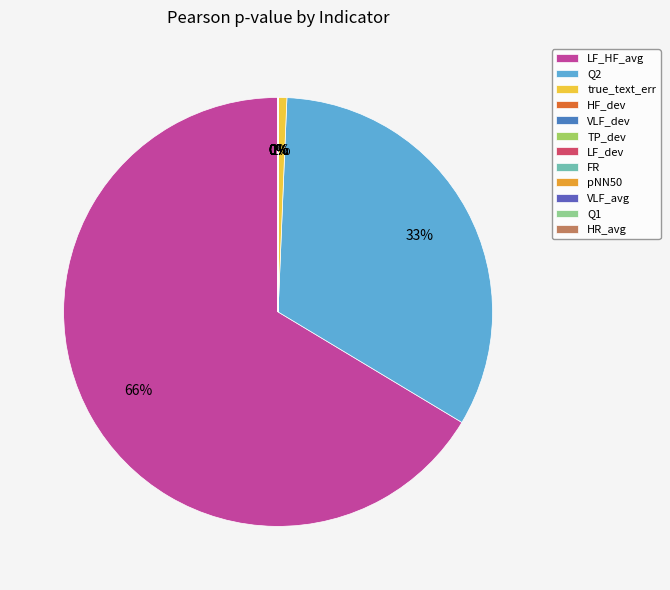

What is the majority slice?

LF_HF_avg